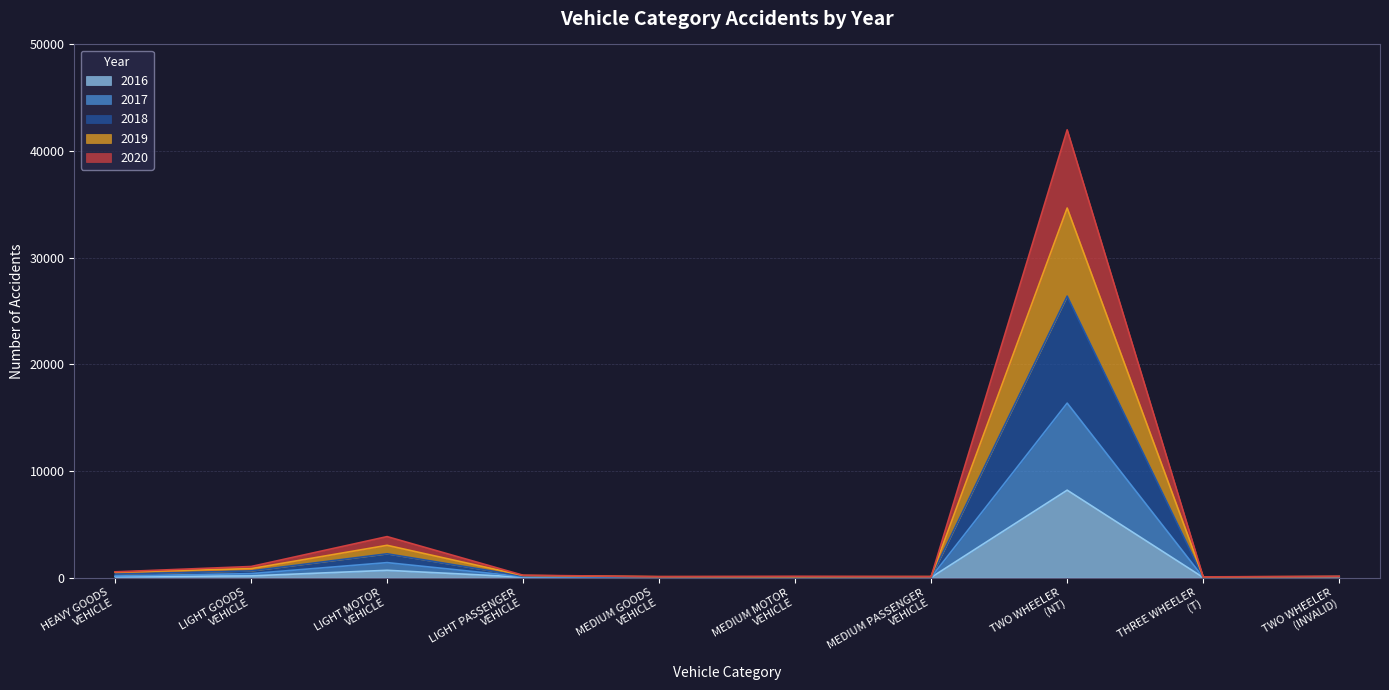

In 2019, how many points are lower than both neighbors (excluding endpoints)?

3